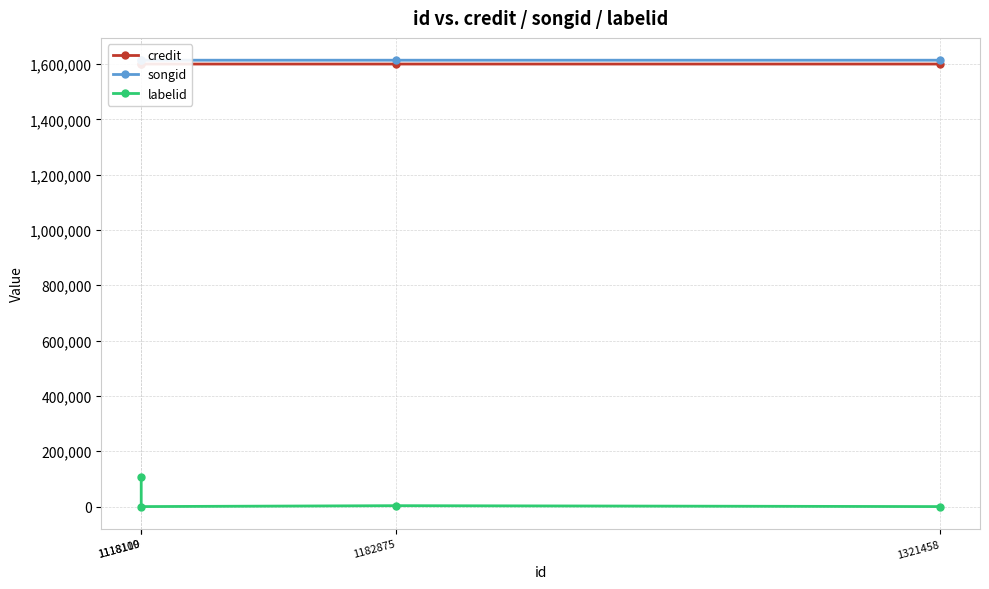

How many values in labelid are below zero?

2